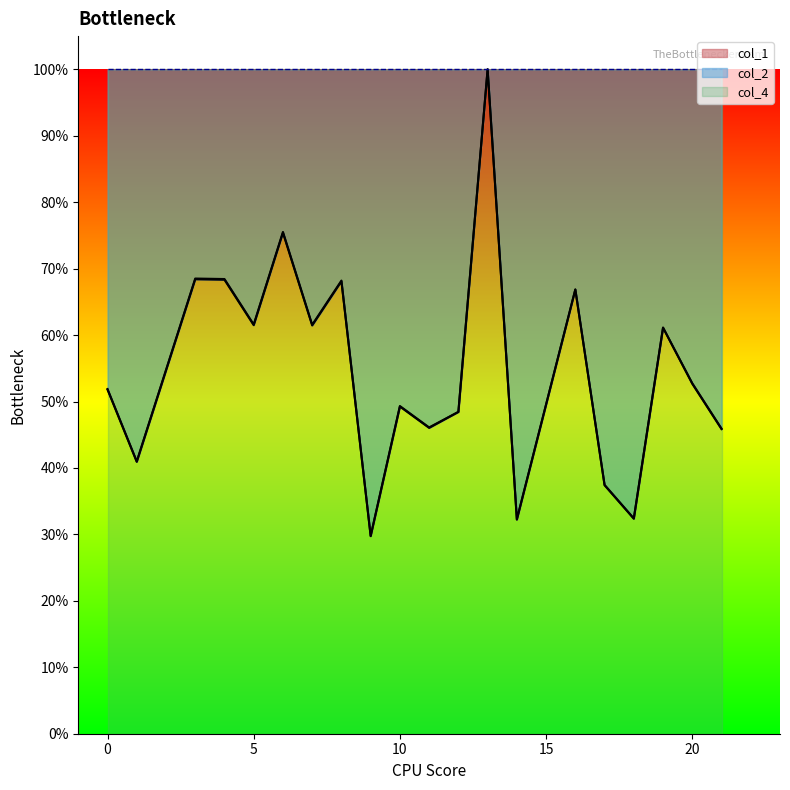

How many interior local peaks does the col_1 series have?

7